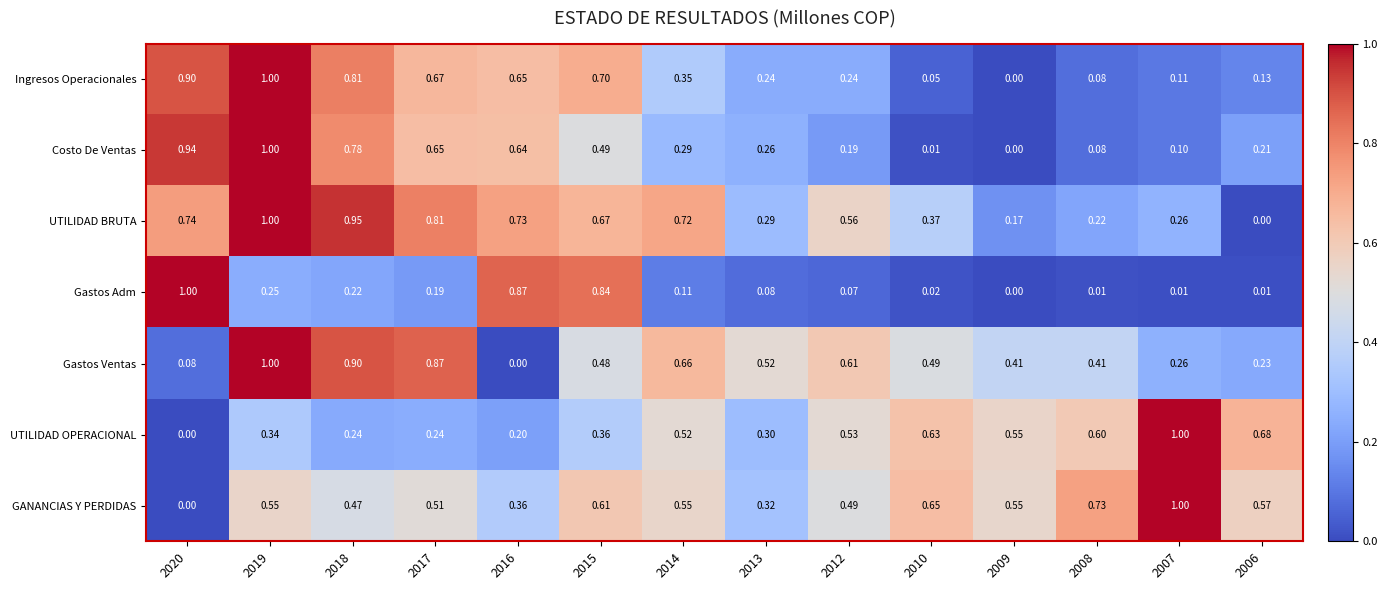

At 2018, list the series in order from smallest to largest.

Gastos Adm, UTILIDAD OPERACIONAL, GANANCIAS Y PERDIDAS, Costo De Ventas, Ingresos Operacionales, Gastos Ventas, UTILIDAD BRUTA